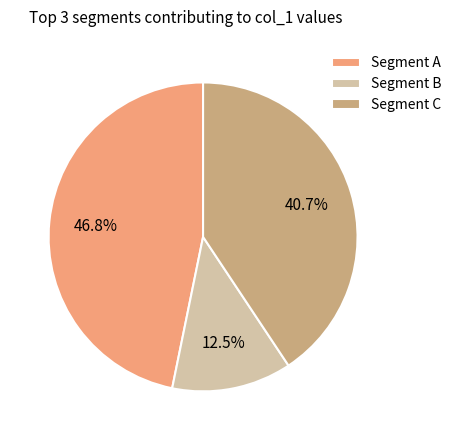

How many segments does this pie chart have?

3